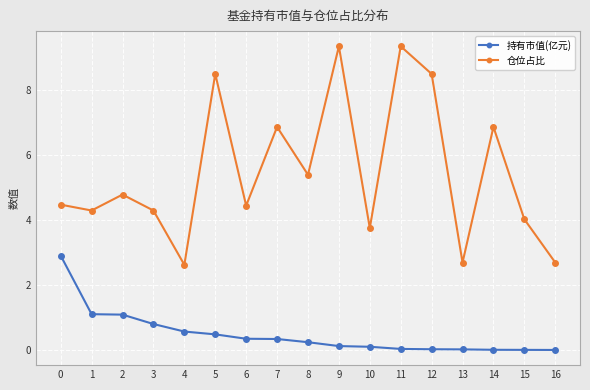

What are all the series names shown in the legend?

持有市值(亿元), 仓位占比